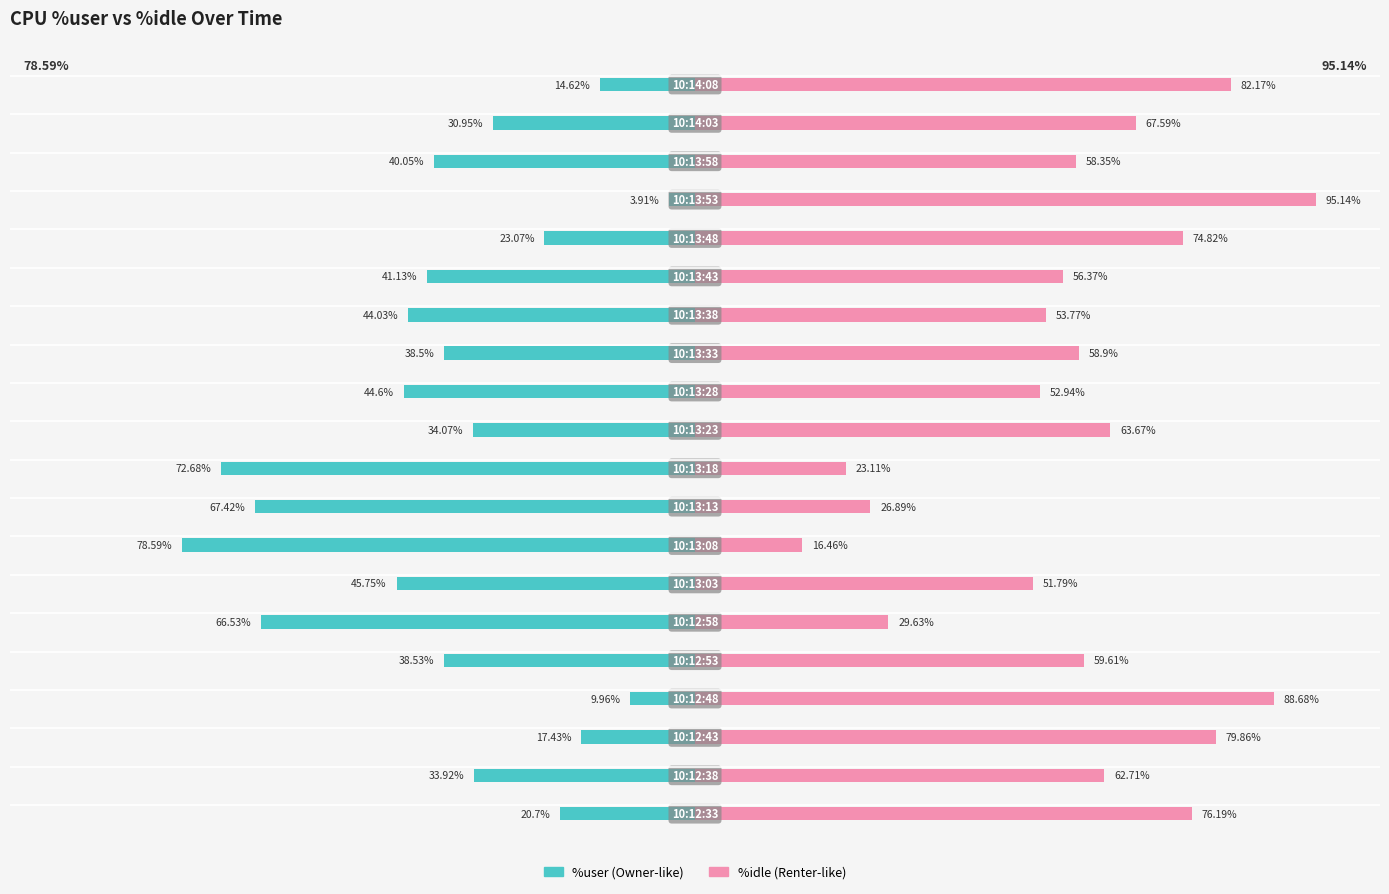

What is the difference between the maximum and minimum values in the %user series?

74.7